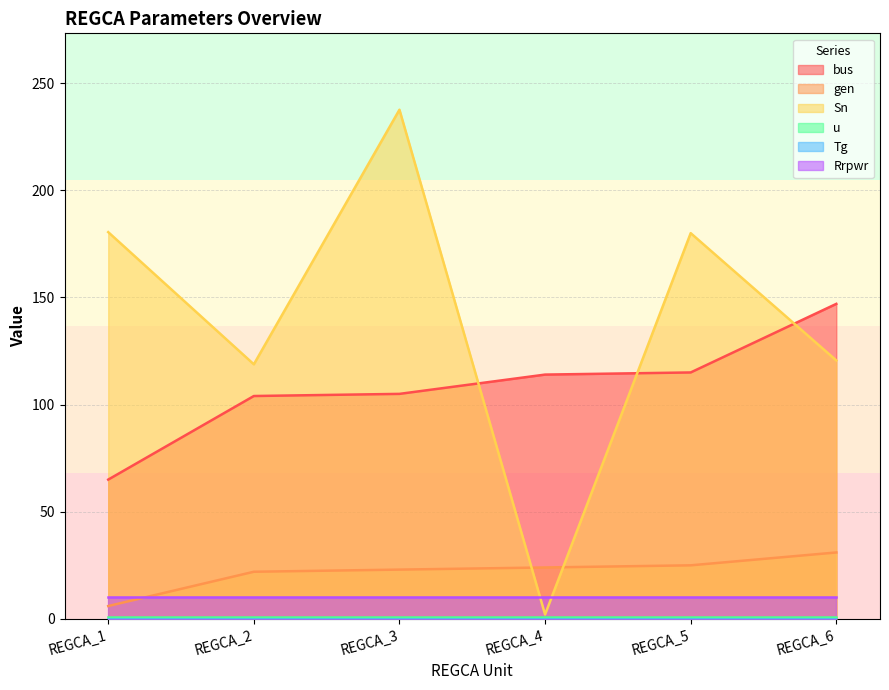

In Sn, how many points are higher than both neighbors (excluding endpoints)?

2